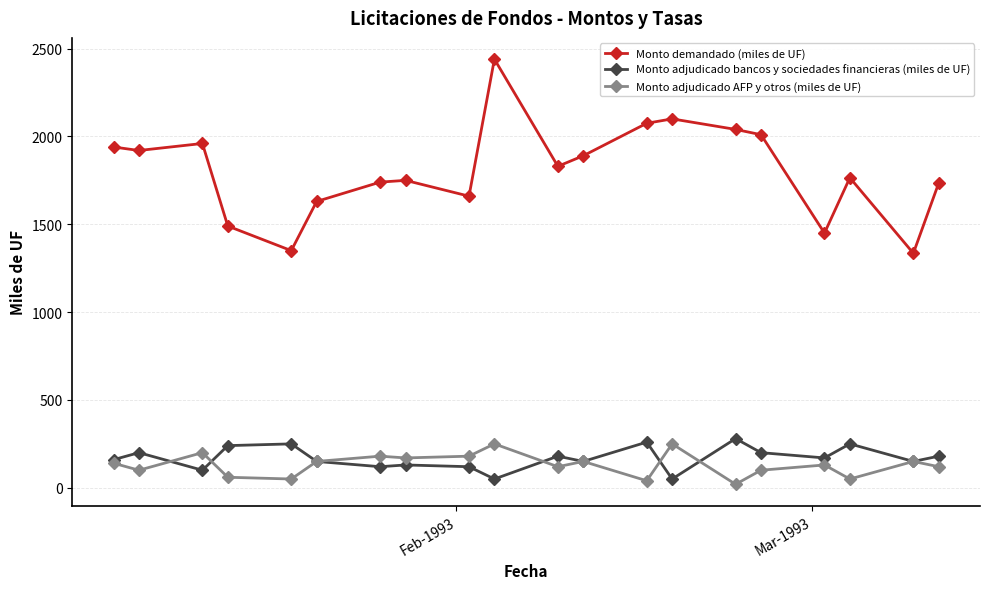

Count the number of categories in the chart.

20